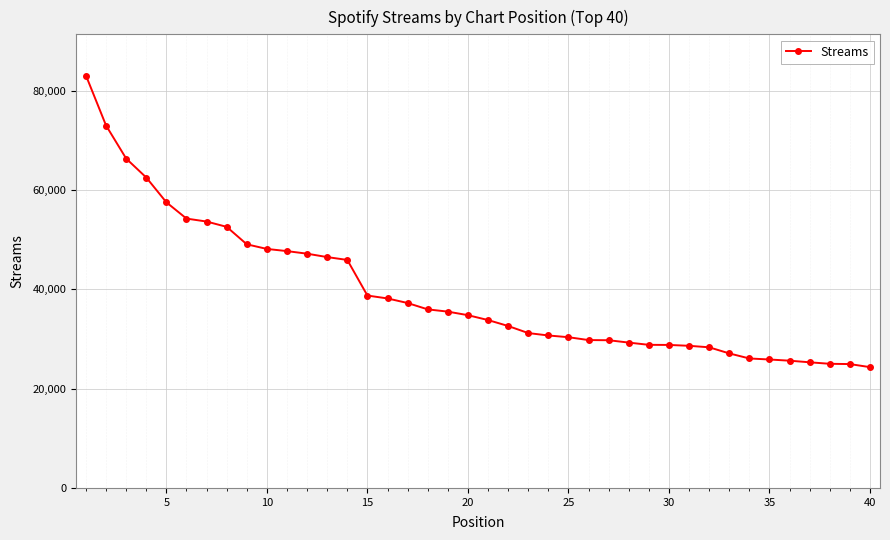

What is the difference between the maximum and minimum values?

58747